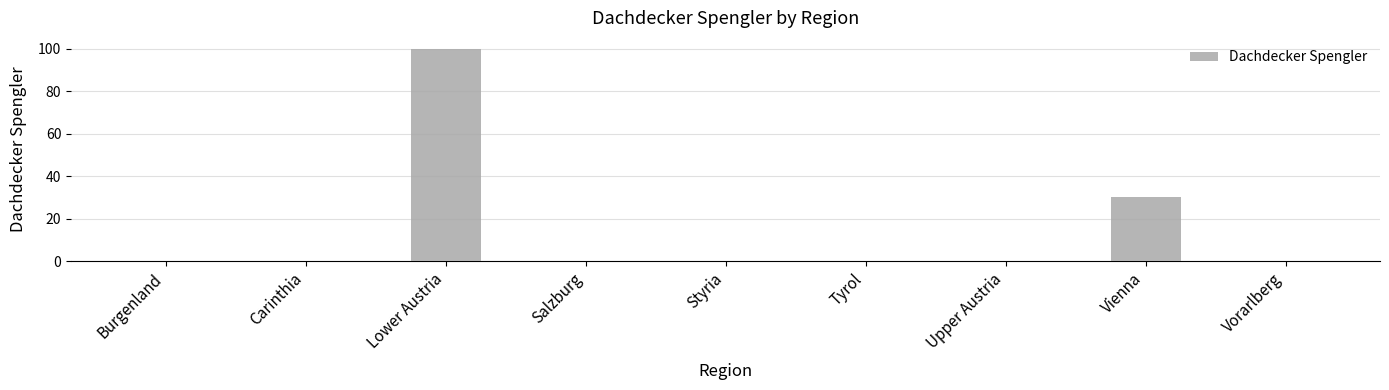

Is it true that the value at Upper Austria is -65?

False